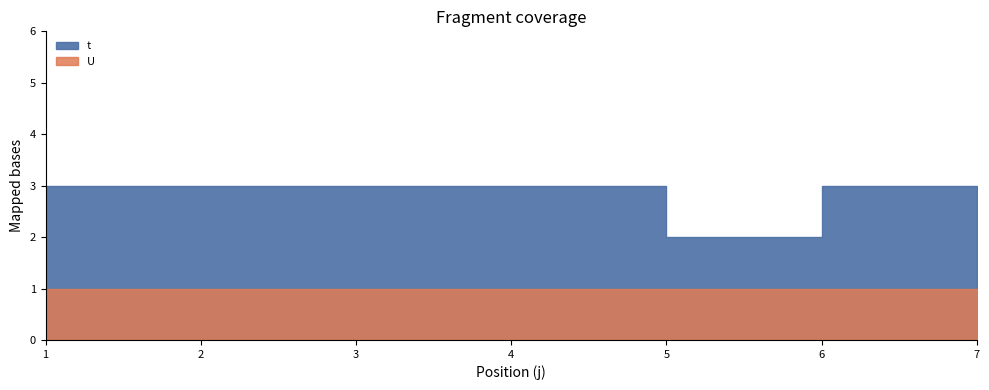

Reading right to left, what are all the values shown in this chart?

t: 3	3	2	3	3	3	3
U: 1	1	1	1	1	1	1